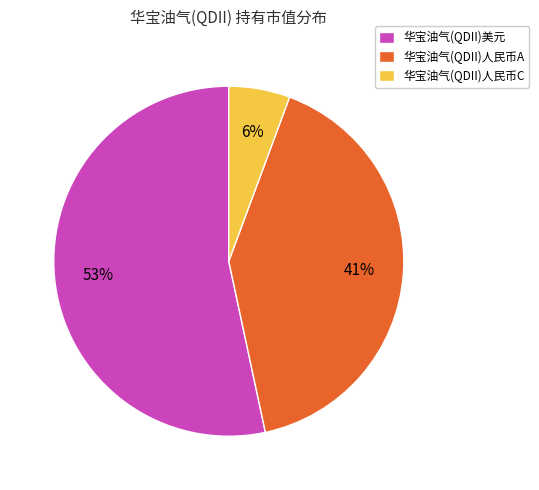

Which slice is the smallest?

华宝油气(QDII)人民币C